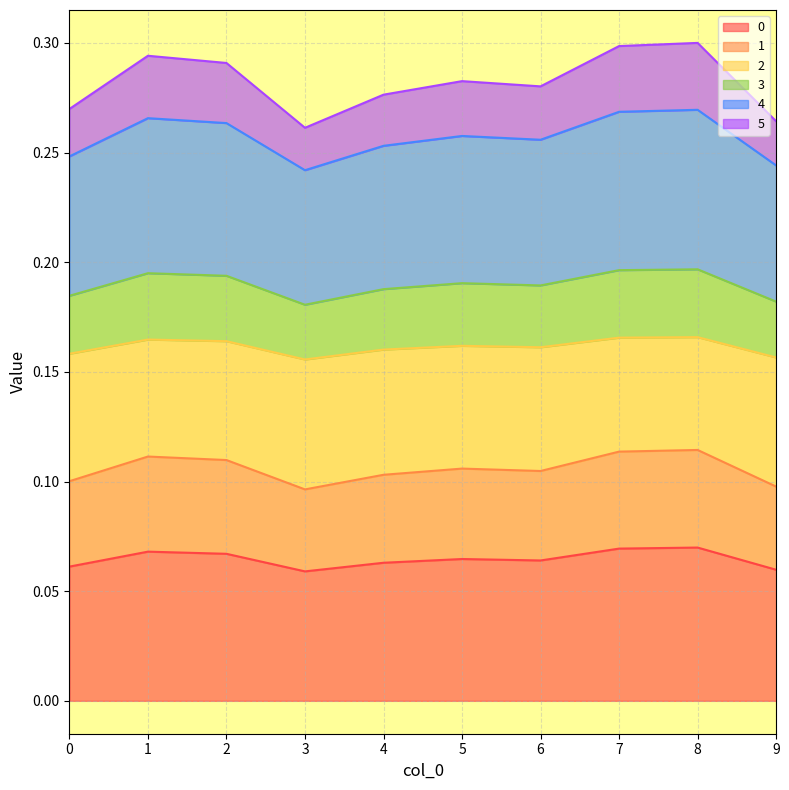

True or false: 0 has a value of 0.0 at 5.

False